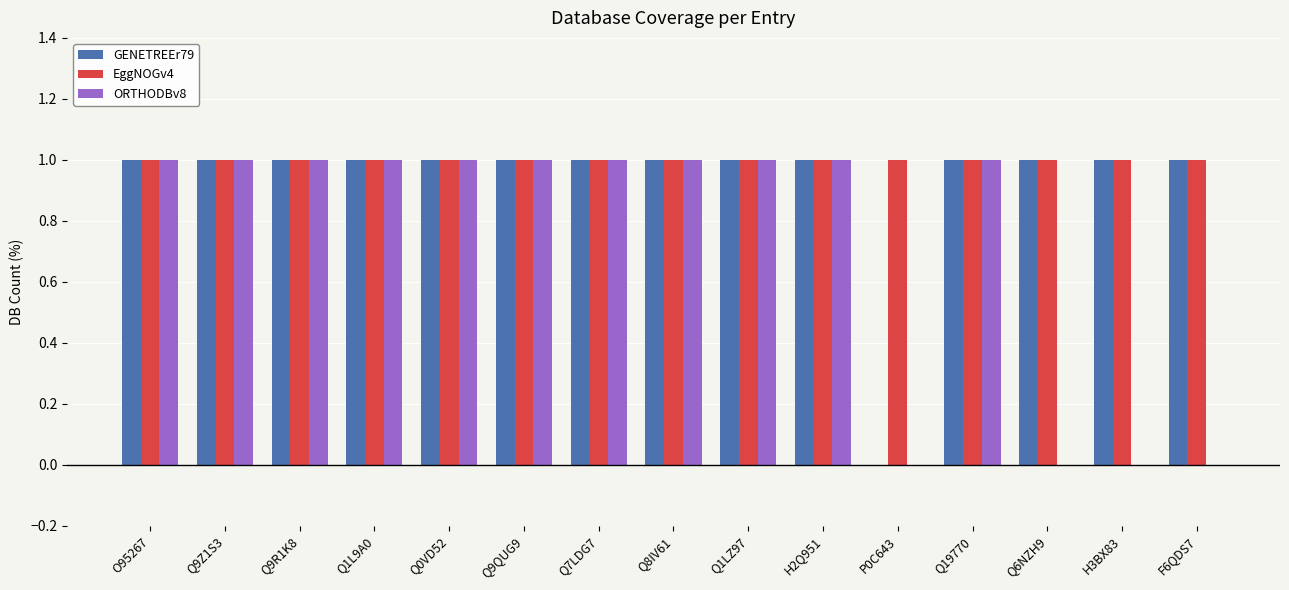

True or false: ORTHODBv8 has a value of 0 at Q1LZ97.

False